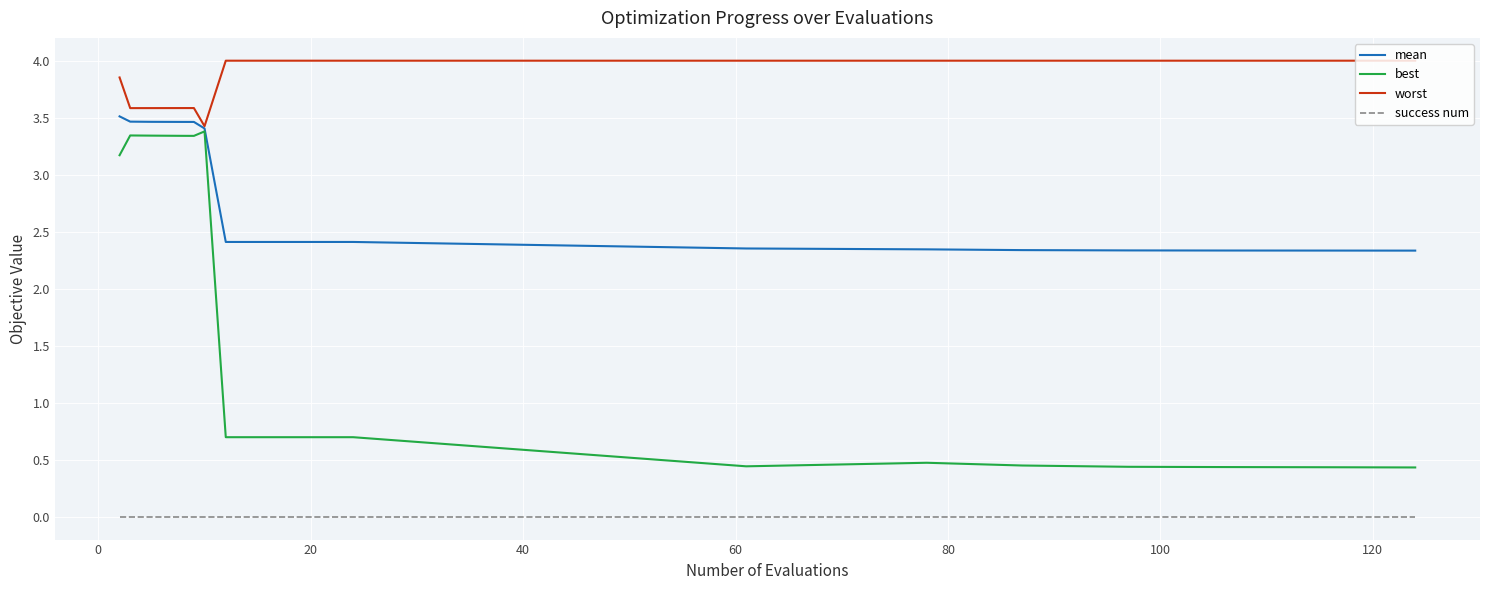

What is the maximum value shown in the chart?

4.0